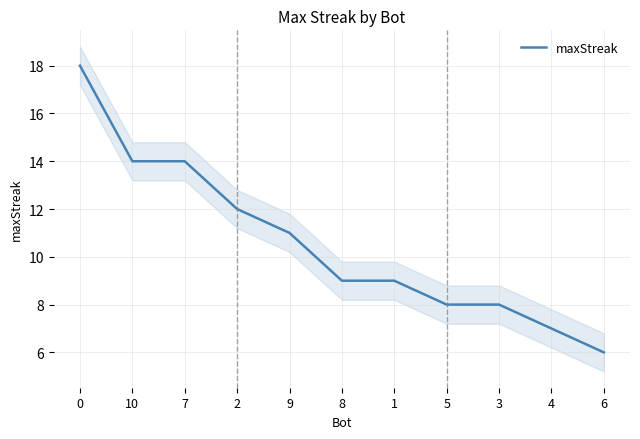

How many categories are shown in the chart?

11